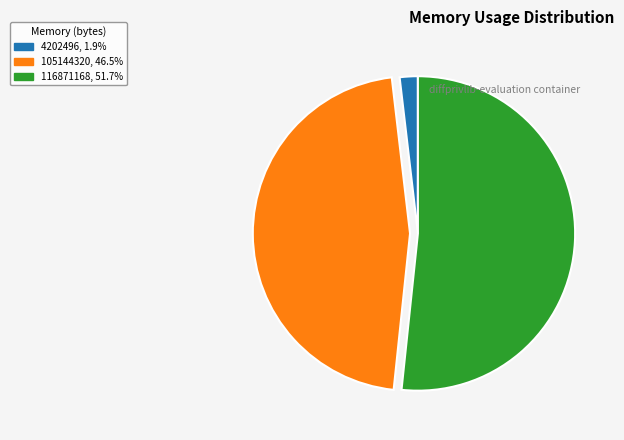

True or false: 105144320 accounts for 55% of the total.

False